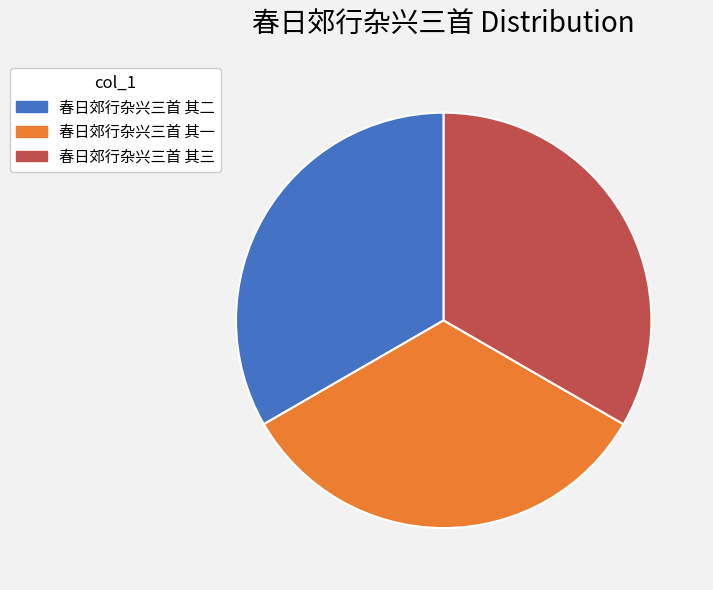

Approximately how many times larger is the value at 春日郊行杂兴三首 其二 compared to 春日郊行杂兴三首 其一?

1.0